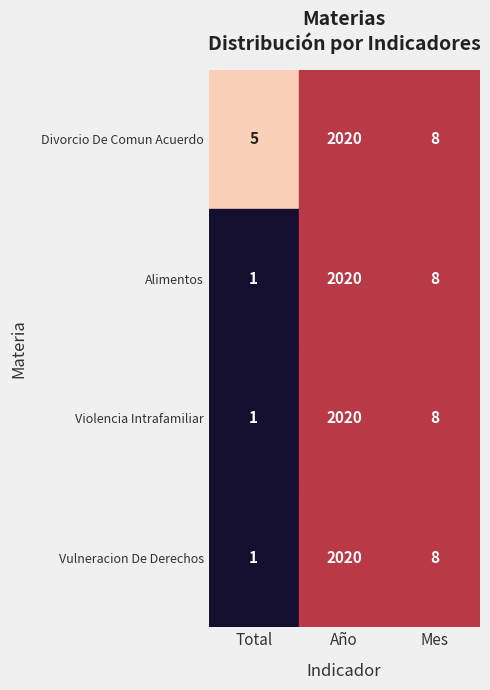

Is it true that Violencia Intrafamiliar equals 8 at Mes?

True